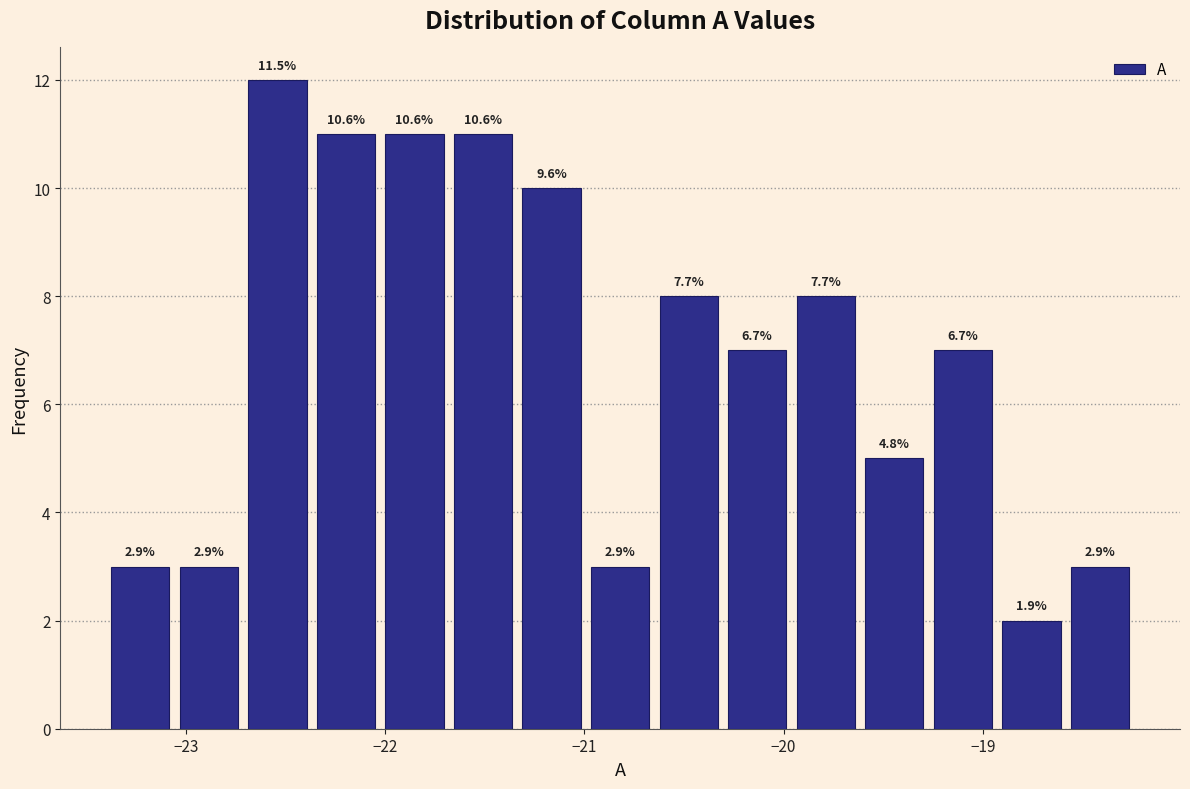

Around what value on the x-axis is the tallest bar? Give the approximate position of its centre, as read against the axis.

-22.5